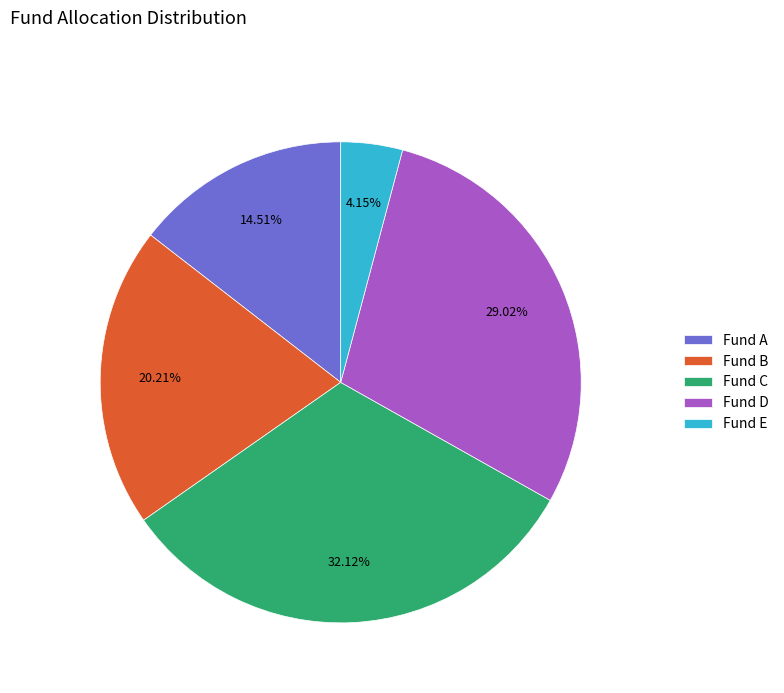

How many slices are in this pie chart?

5